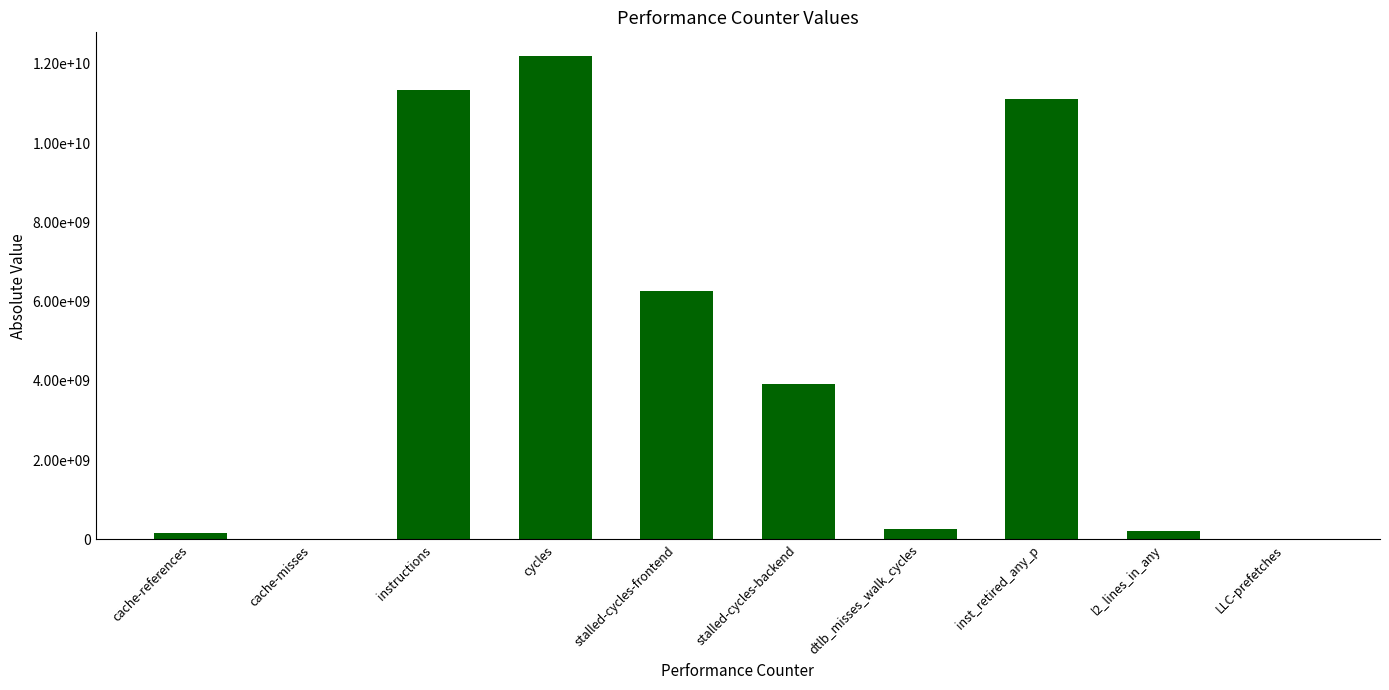

Are the bars horizontal?

No